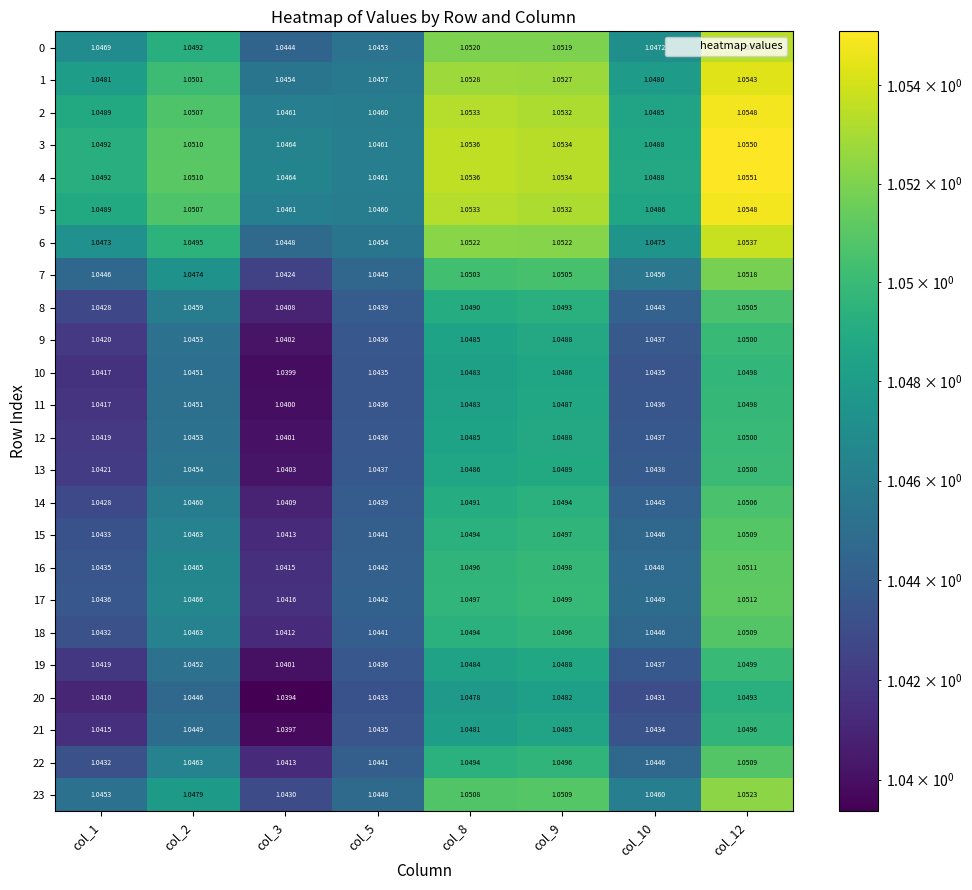

Which has a higher value, col_8 or col_12?

col_12